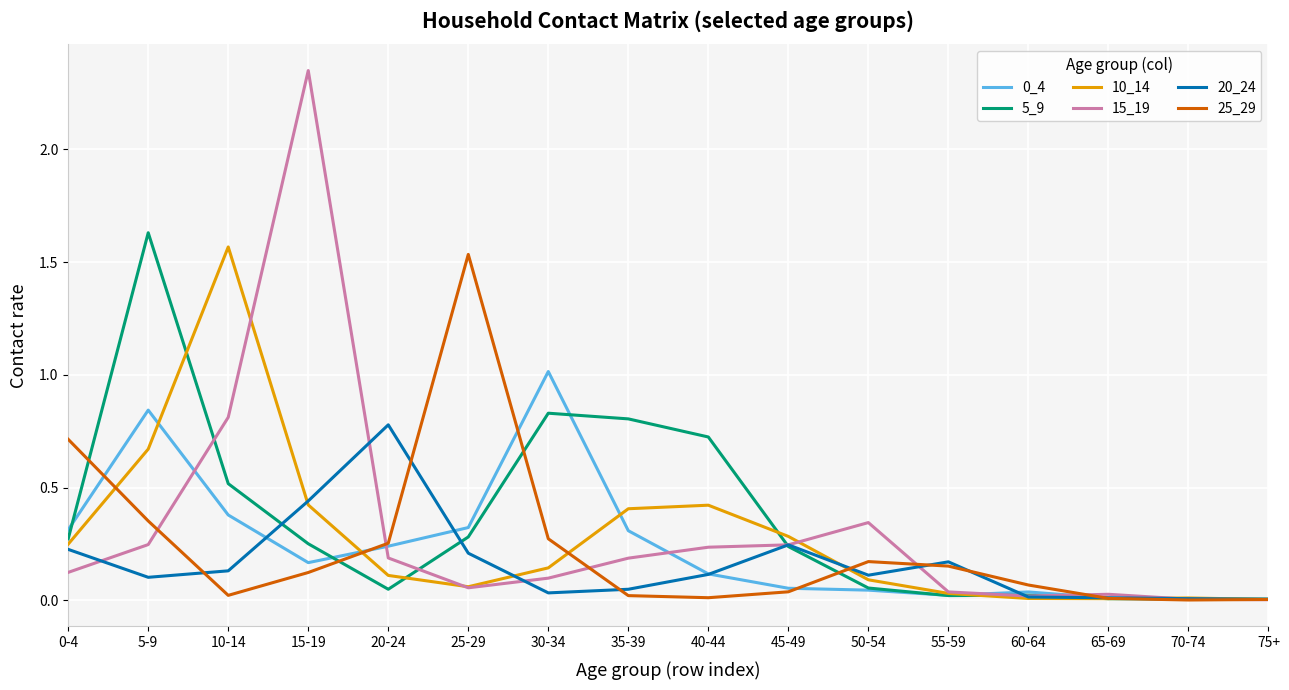

True or false: 20_24 has a value of 0.0 at 5-9.

False